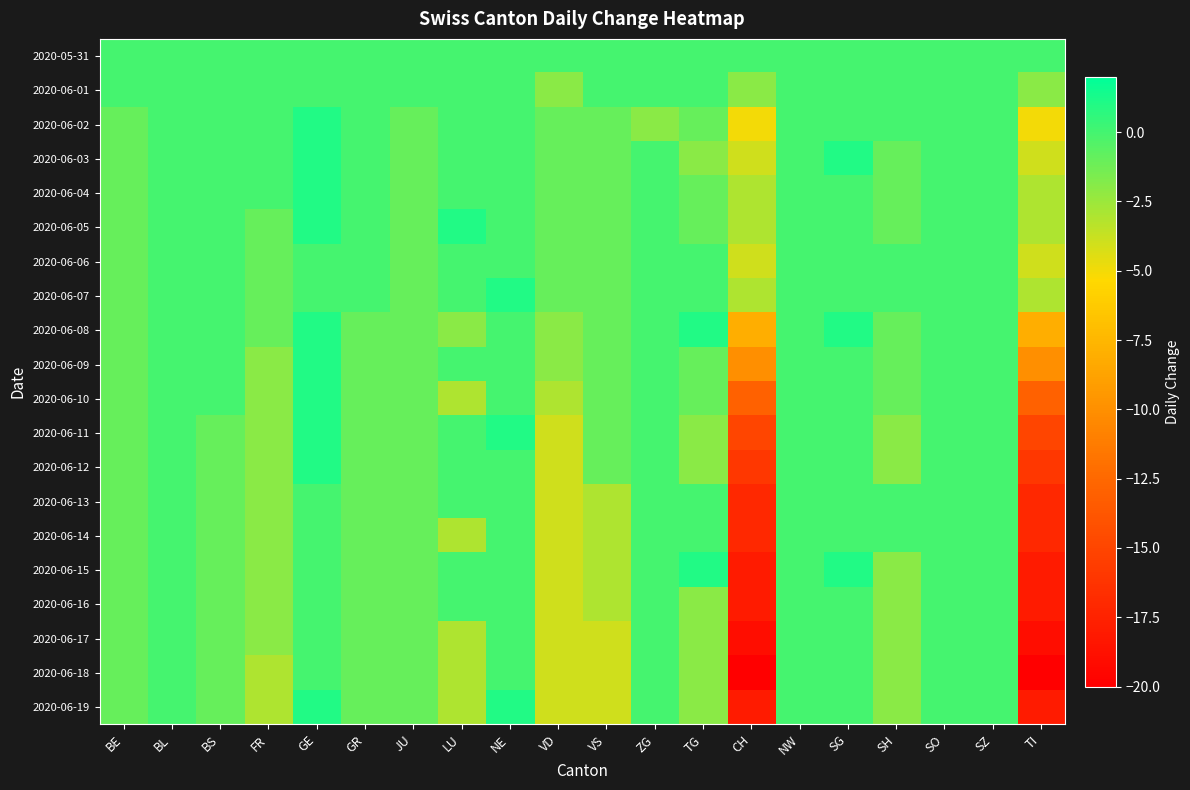

Reading left to right, list all the values displayed in this chart.

2020-05-31: BE=0	BL=0	BS=0	FR=0	GE=0	GR=0	JU=0	LU=0	NE=0	VD=0	VS=0	ZG=0	TG=0	CH=0	NW=0	SG=0	SH=0	SO=0	SZ=0	TI=0
2020-06-01: BE=0	BL=0	BS=0	FR=0	GE=0	GR=0	JU=0	LU=0	NE=0	VD=-2	VS=0	ZG=0	TG=0	CH=-2	NW=0	SG=0	SH=0	SO=0	SZ=0	TI=-2
2020-06-02: BE=-1	BL=0	BS=0	FR=0	GE=1	GR=0	JU=-1	LU=0	NE=0	VD=-1	VS=-1	ZG=-2	TG=-1	CH=-5	NW=0	SG=0	SH=0	SO=0	SZ=0	TI=-5
2020-06-03: BE=-1	BL=0	BS=0	FR=0	GE=1	GR=0	JU=-1	LU=0	NE=0	VD=-1	VS=-1	ZG=0	TG=-2	CH=-4	NW=0	SG=1	SH=-1	SO=0	SZ=0	TI=-4
2020-06-04: BE=-1	BL=0	BS=0	FR=0	GE=1	GR=0	JU=-1	LU=0	NE=0	VD=-1	VS=-1	ZG=0	TG=-1	CH=-3	NW=0	SG=0	SH=-1	SO=0	SZ=0	TI=-3
2020-06-05: BE=-1	BL=0	BS=0	FR=-1	GE=1	GR=0	JU=-1	LU=1	NE=0	VD=-1	VS=-1	ZG=0	TG=-1	CH=-3	NW=0	SG=0	SH=-1	SO=0	SZ=0	TI=-3
2020-06-06: BE=-1	BL=0	BS=0	FR=-1	GE=0	GR=0	JU=-1	LU=0	NE=0	VD=-1	VS=-1	ZG=0	TG=0	CH=-4	NW=0	SG=0	SH=0	SO=0	SZ=0	TI=-4
2020-06-07: BE=-1	BL=0	BS=0	FR=-1	GE=0	GR=0	JU=-1	LU=0	NE=1	VD=-1	VS=-1	ZG=0	TG=0	CH=-3	NW=0	SG=0	SH=0	SO=0	SZ=0	TI=-3
2020-06-08: BE=-1	BL=0	BS=0	FR=-1	GE=1	GR=-1	JU=-1	LU=-2	NE=0	VD=-2	VS=-1	ZG=0	TG=1	CH=-8	NW=0	SG=1	SH=-1	SO=0	SZ=0	TI=-8
2020-06-09: BE=-1	BL=0	BS=0	FR=-2	GE=1	GR=-1	JU=-1	LU=0	NE=0	VD=-2	VS=-1	ZG=0	TG=-1	CH=-10	NW=0	SG=0	SH=-1	SO=0	SZ=0	TI=-10
2020-06-10: BE=-1	BL=0	BS=0	FR=-2	GE=1	GR=-1	JU=-1	LU=-3	NE=0	VD=-3	VS=-1	ZG=0	TG=-1	CH=-13	NW=0	SG=0	SH=-1	SO=0	SZ=0	TI=-13
2020-06-11: BE=-1	BL=0	BS=-1	FR=-2	GE=1	GR=-1	JU=-1	LU=0	NE=1	VD=-4	VS=-1	ZG=0	TG=-2	CH=-15	NW=0	SG=0	SH=-2	SO=0	SZ=0	TI=-15
2020-06-12: BE=-1	BL=0	BS=-1	FR=-2	GE=1	GR=-1	JU=-1	LU=0	NE=0	VD=-4	VS=-1	ZG=0	TG=-2	CH=-16	NW=0	SG=0	SH=-2	SO=0	SZ=0	TI=-16
2020-06-13: BE=-1	BL=0	BS=-1	FR=-2	GE=0	GR=-1	JU=-1	LU=0	NE=0	VD=-4	VS=-3	ZG=0	TG=0	CH=-17	NW=0	SG=0	SH=0	SO=0	SZ=0	TI=-17
2020-06-14: BE=-1	BL=0	BS=-1	FR=-2	GE=0	GR=-1	JU=-1	LU=-3	NE=0	VD=-4	VS=-3	ZG=0	TG=0	CH=-17	NW=0	SG=0	SH=0	SO=0	SZ=0	TI=-17
2020-06-15: BE=-1	BL=0	BS=-1	FR=-2	GE=0	GR=-1	JU=-1	LU=0	NE=0	VD=-4	VS=-3	ZG=0	TG=1	CH=-18	NW=0	SG=1	SH=-2	SO=0	SZ=0	TI=-18
2020-06-16: BE=-1	BL=0	BS=-1	FR=-2	GE=0	GR=-1	JU=-1	LU=0	NE=0	VD=-4	VS=-3	ZG=0	TG=-2	CH=-18	NW=0	SG=0	SH=-2	SO=0	SZ=0	TI=-18
2020-06-17: BE=-1	BL=0	BS=-1	FR=-2	GE=0	GR=-1	JU=-1	LU=-3	NE=0	VD=-4	VS=-4	ZG=0	TG=-2	CH=-19	NW=0	SG=0	SH=-2	SO=0	SZ=0	TI=-19
2020-06-18: BE=-1	BL=0	BS=-1	FR=-3	GE=0	GR=-1	JU=-1	LU=-3	NE=0	VD=-4	VS=-4	ZG=0	TG=-2	CH=-20	NW=0	SG=0	SH=-2	SO=0	SZ=0	TI=-20
2020-06-19: BE=-1	BL=0	BS=-1	FR=-3	GE=1	GR=-1	JU=-1	LU=-3	NE=1	VD=-4	VS=-4	ZG=0	TG=-2	CH=-18	NW=0	SG=0	SH=-2	SO=0	SZ=0	TI=-18